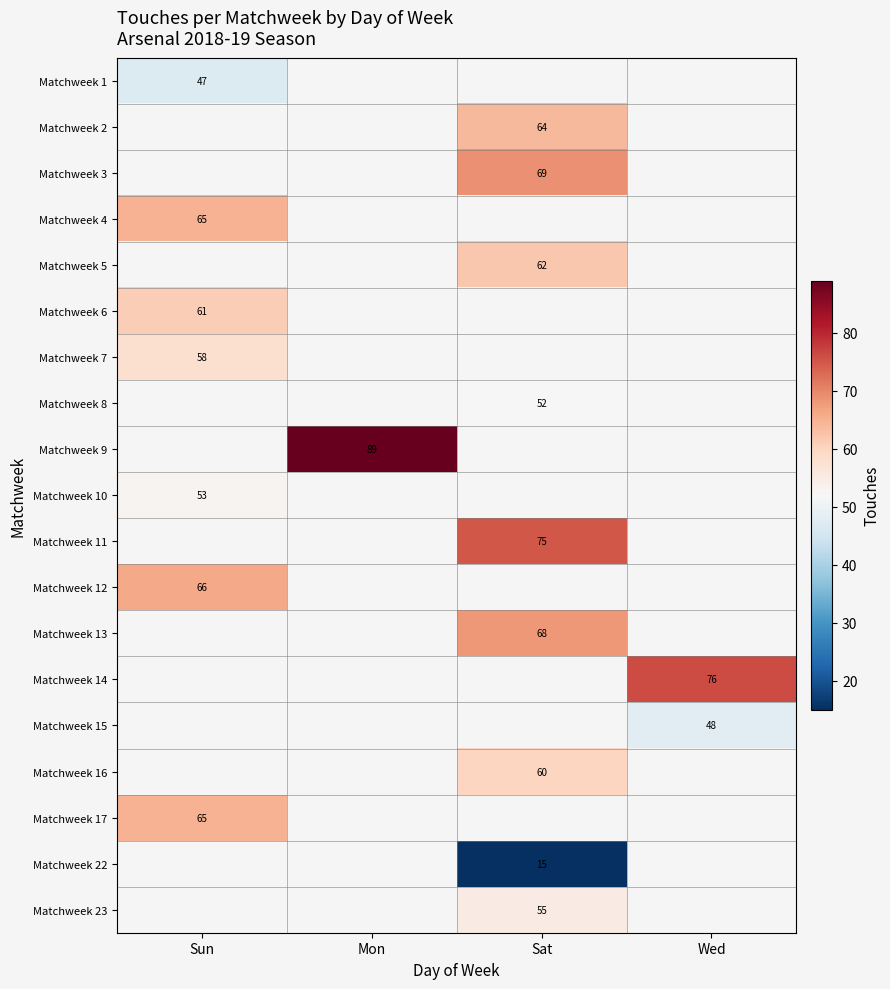

Is it true that Matchweek 11 equals 130 at Sat?

False